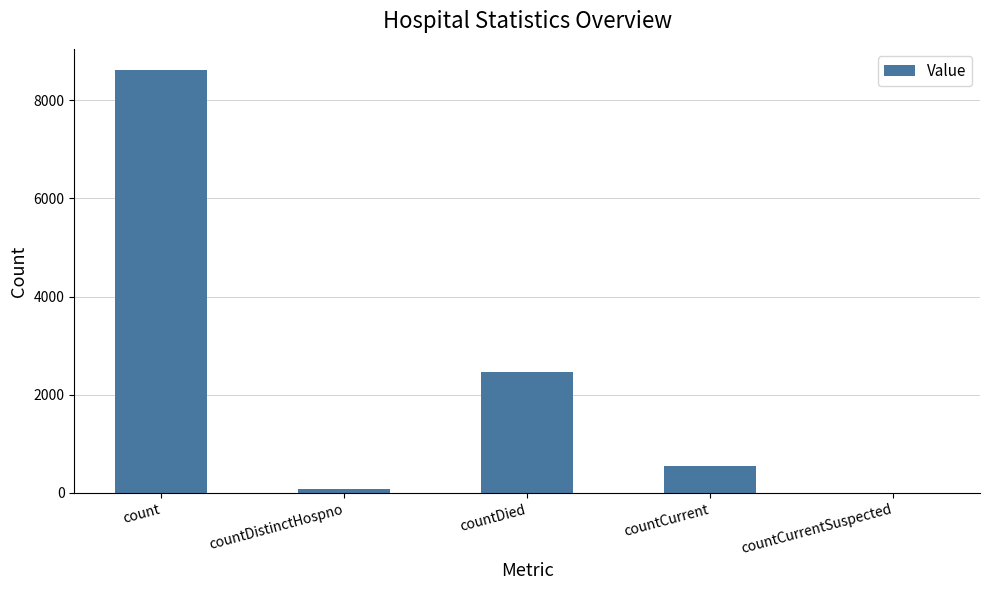

What value does the data have at countCurrent?

545